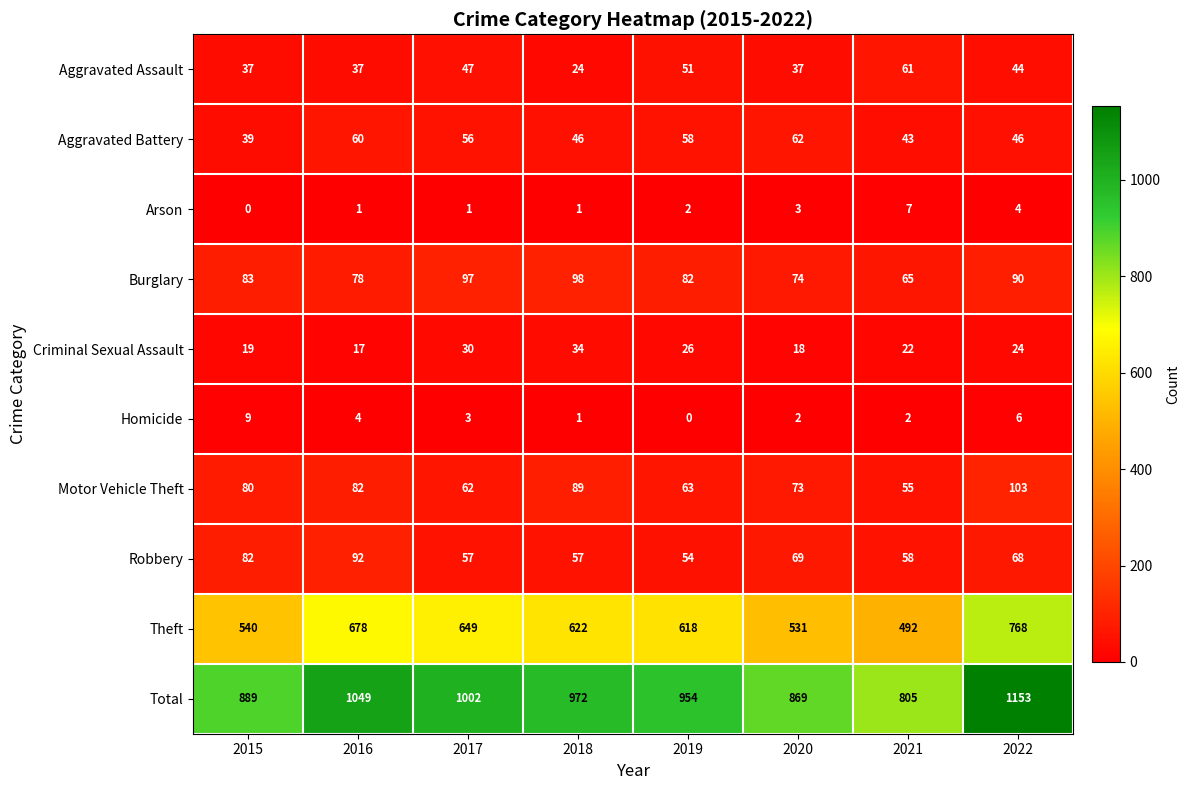

The value of Criminal Sexual Assault at 2019 is 26. True or false?

True